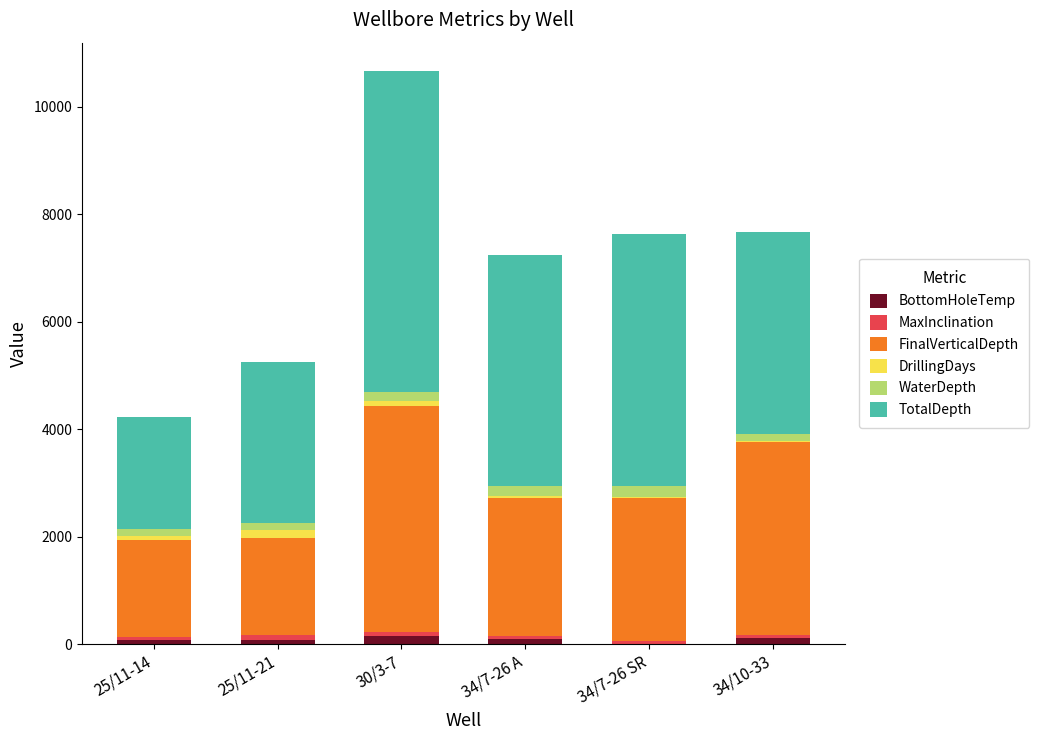

Count the number of categories in the chart.

6